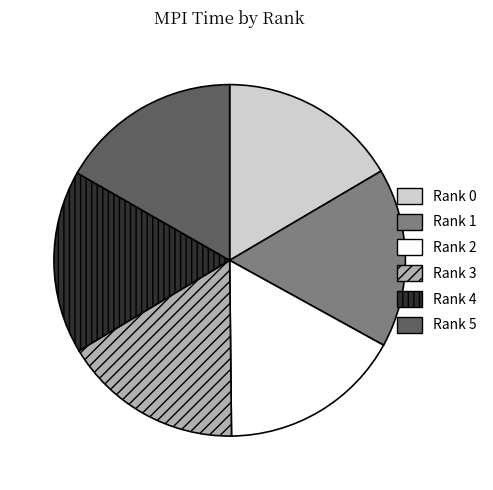

How many segments does this pie chart have?

6